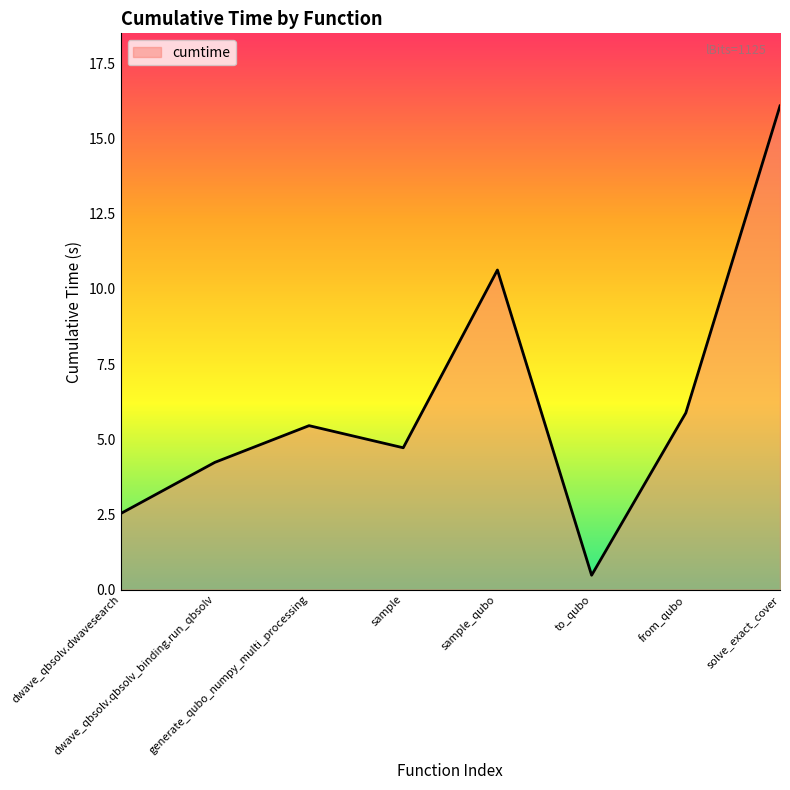

Which label corresponds to the largest value in the chart?

solve_exact_cover